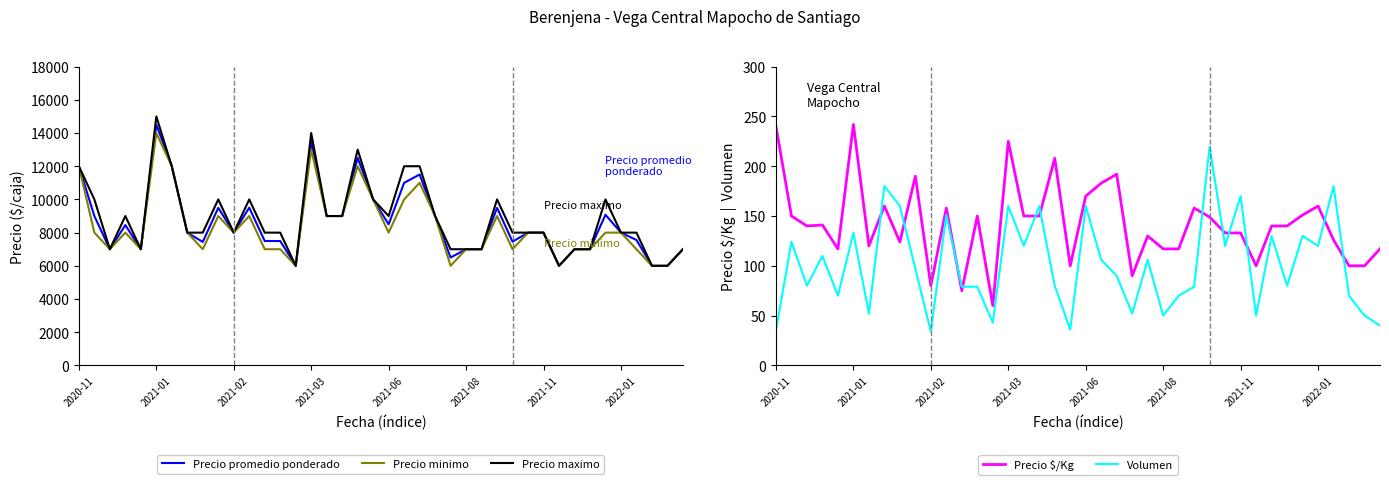

What is the minimum value for Precio maximo?

6000